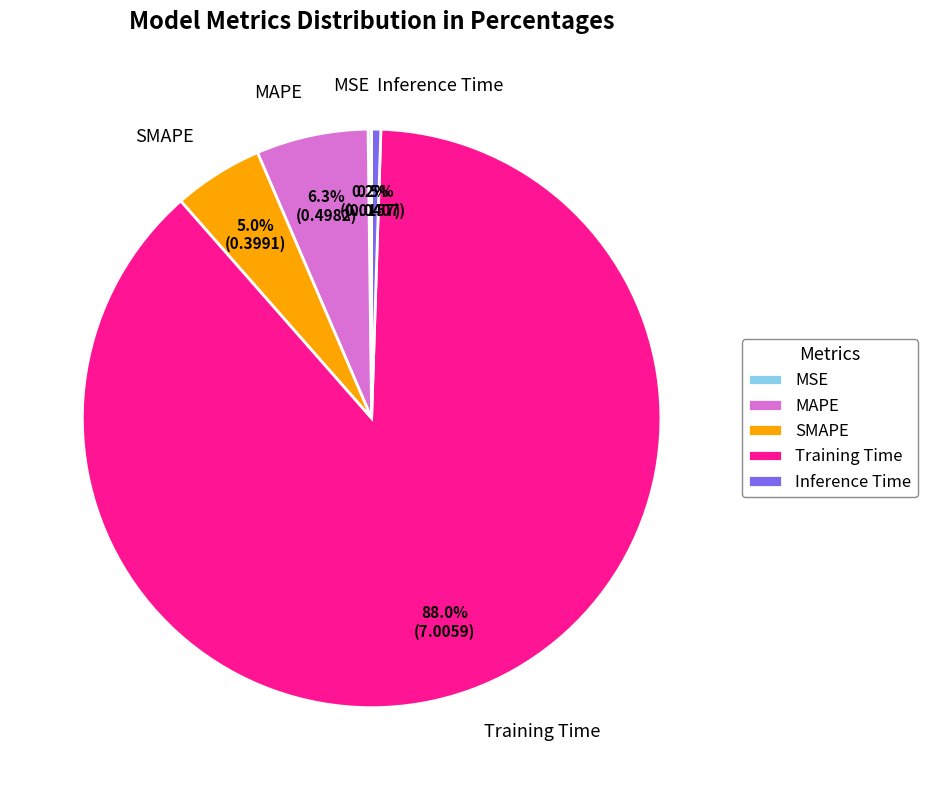

Which slice is the largest?

Training Time